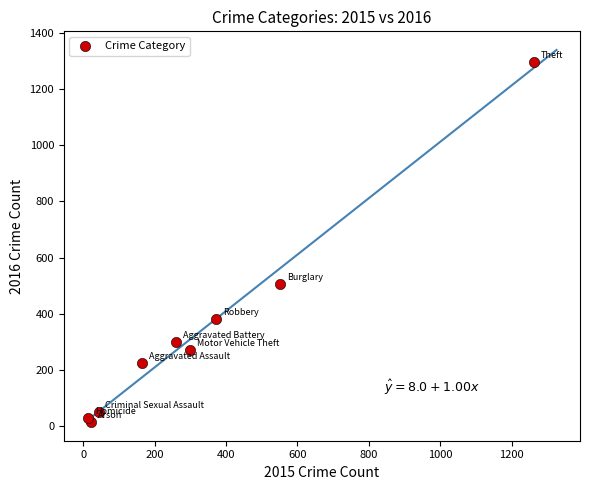

What Y value in the scatter plot is closest to 655?

505